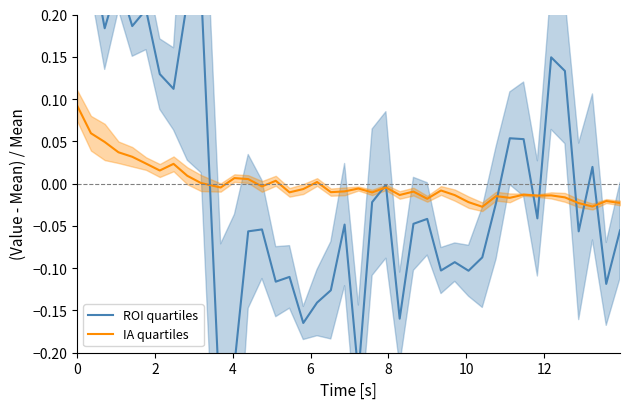

What are all the series names shown in the legend?

ROI quartiles, IA quartiles